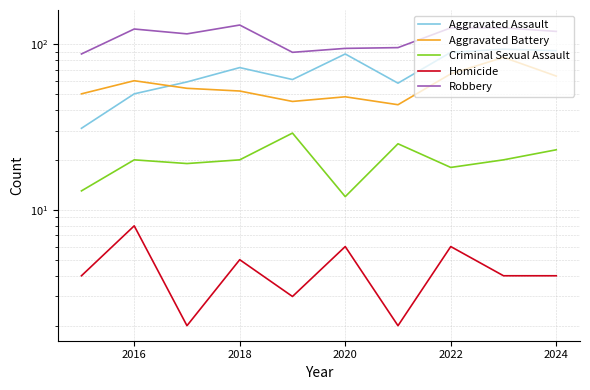

Count the number of data series in this chart.

5